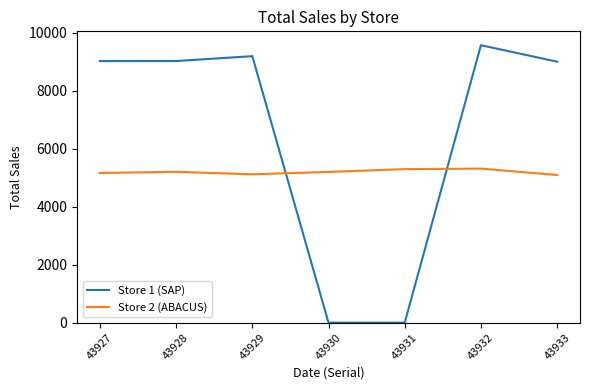

At which label does Store 2 (ABACUS) first exceed 5202?

43928